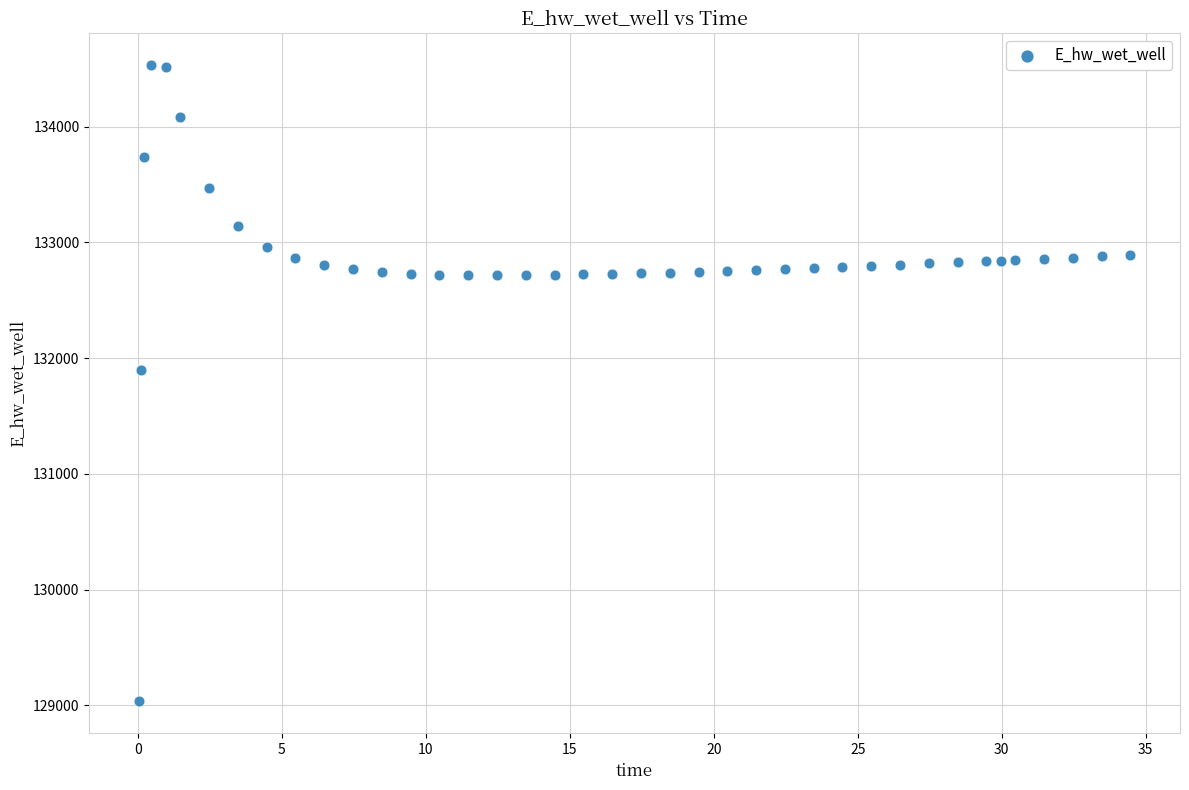

What is the range of Y values (max minus min)?

5497.1